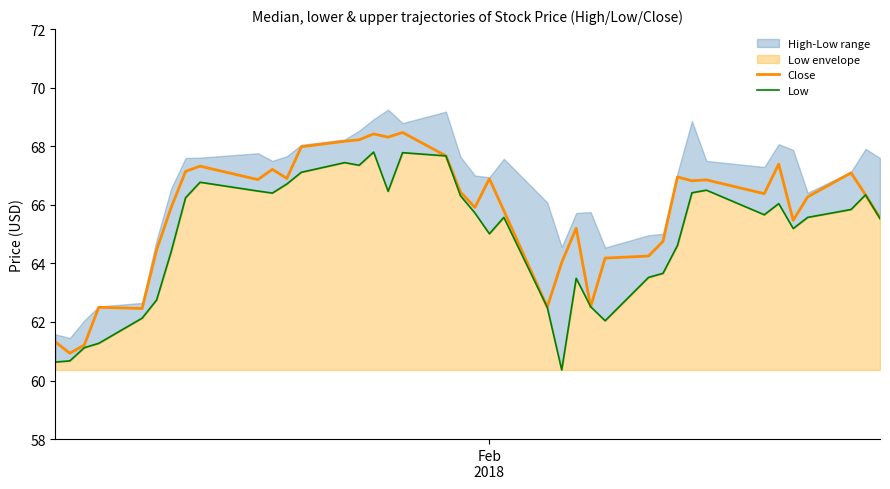

True or false: Close and Low intersect in this chart.

False